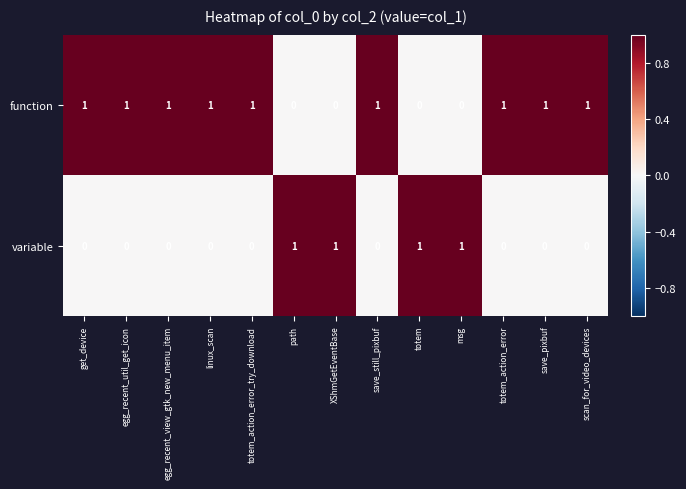

What is the greatest value displayed?

1